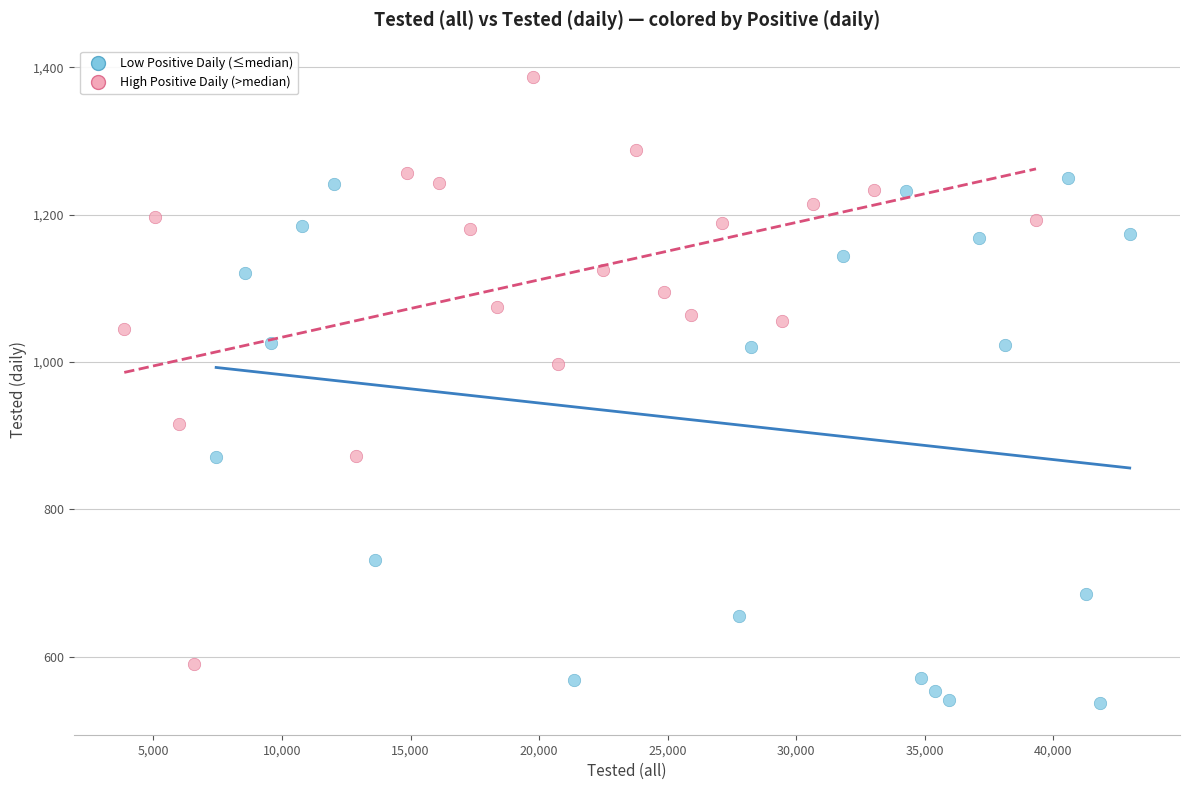

Which series has the largest Y range (max minus min)?

High Positive Daily (>median)